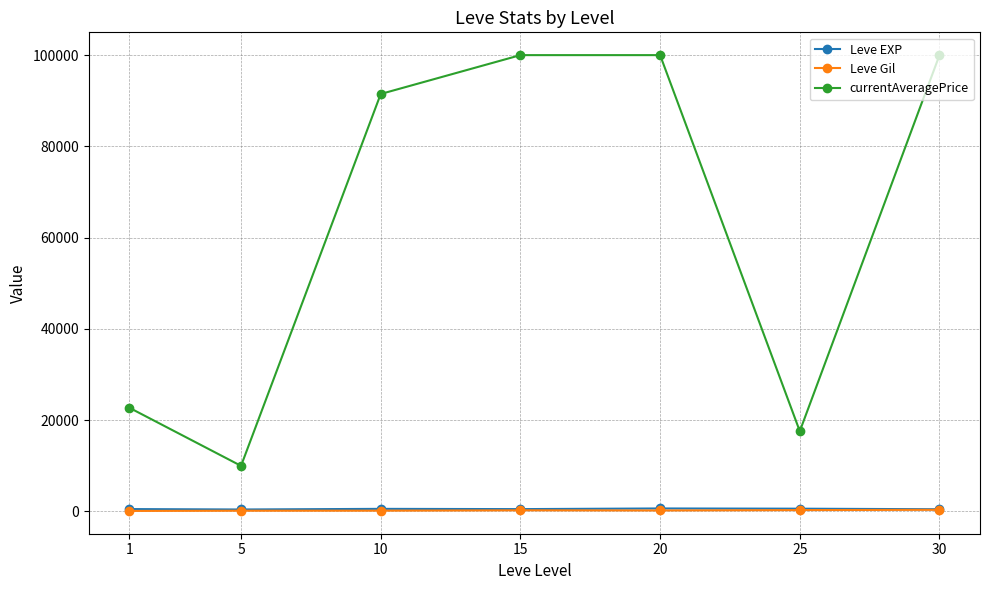

Which series has the largest total across all categories?

currentAveragePrice